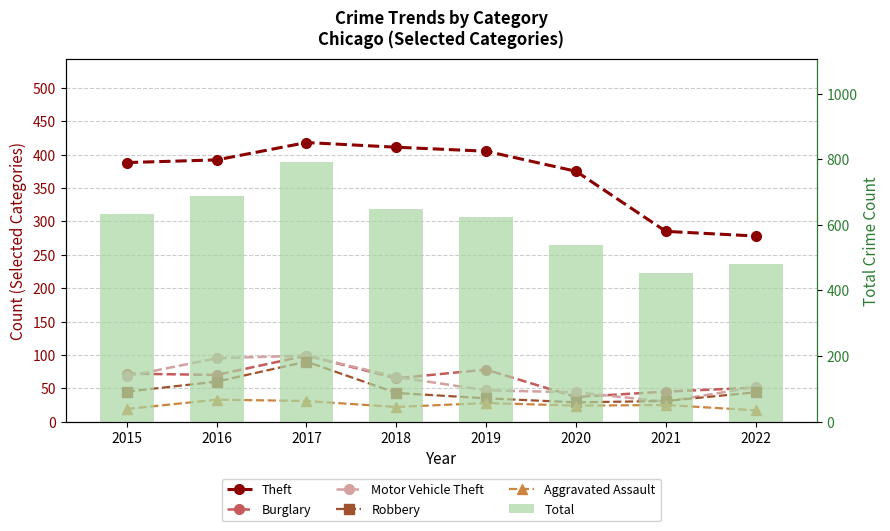

What is the spread (max minus min) of values at 2016?

654